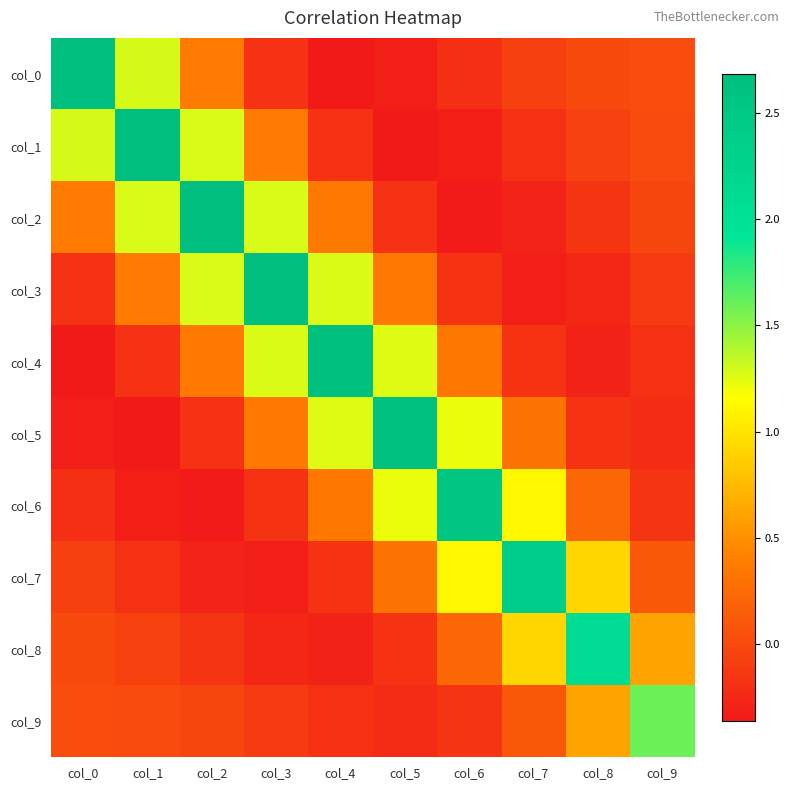

Which label corresponds to the smallest value in the chart?

col_4